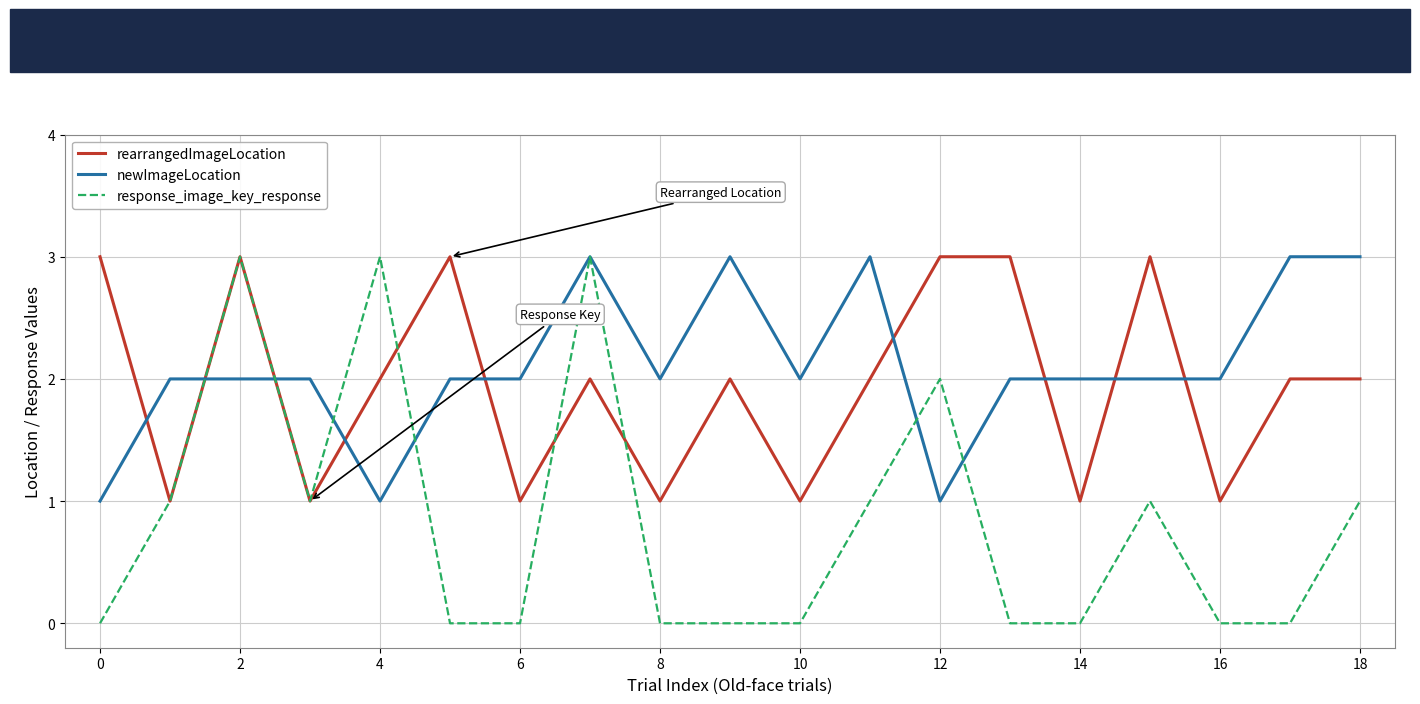

How many intersections are there between rearrangedImageLocation and newImageLocation?

9